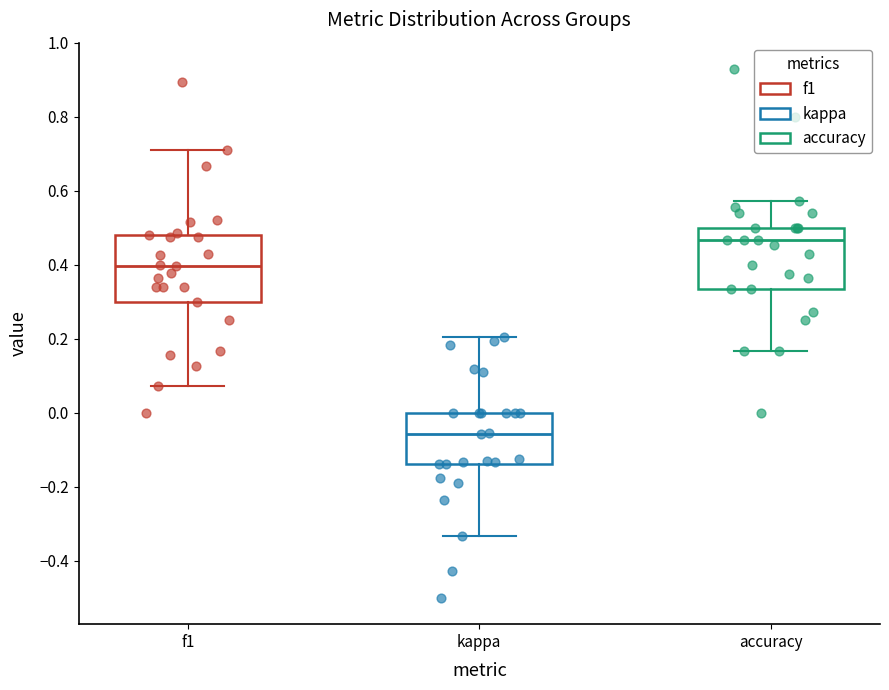

Which box's median line is the highest?

accuracy